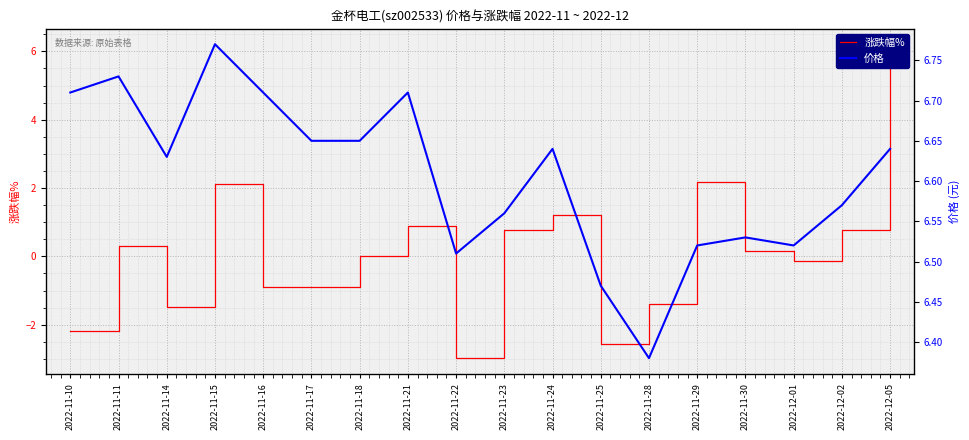

Rank the categories by 价格 value from lowest to highest.

2022-11-28, 2022-11-25, 2022-11-22, 2022-11-29, 2022-12-01, 2022-11-30, 2022-11-23, 2022-12-02, 2022-11-14, 2022-11-24, 2022-12-05, 2022-11-17, 2022-11-18, 2022-11-10, 2022-11-16, 2022-11-21, 2022-11-11, 2022-11-15